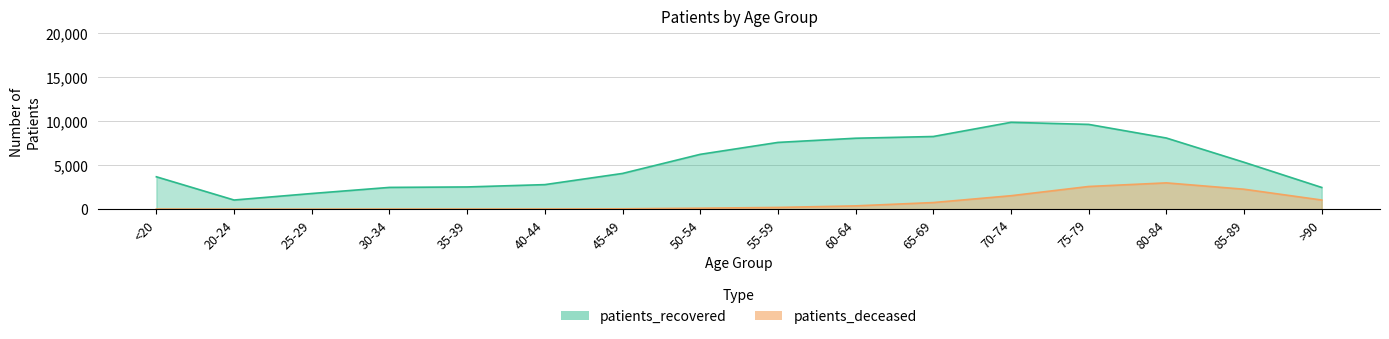

What is the label of the 7th point from the left?

45-49